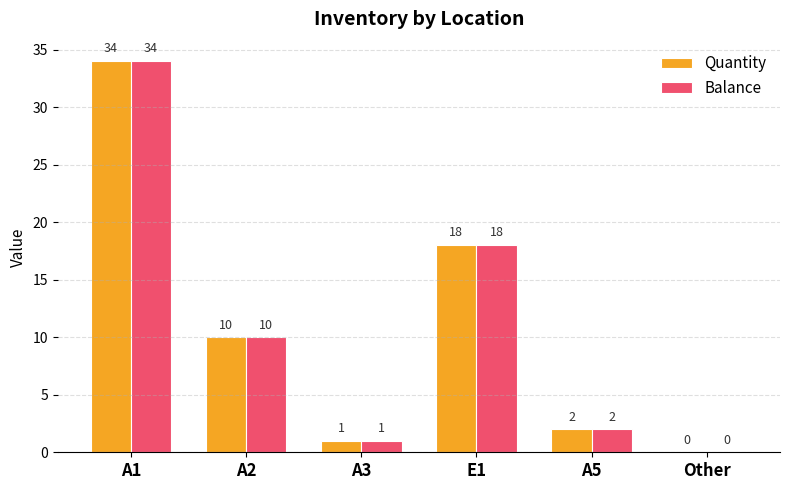

What is the greatest value displayed?

34